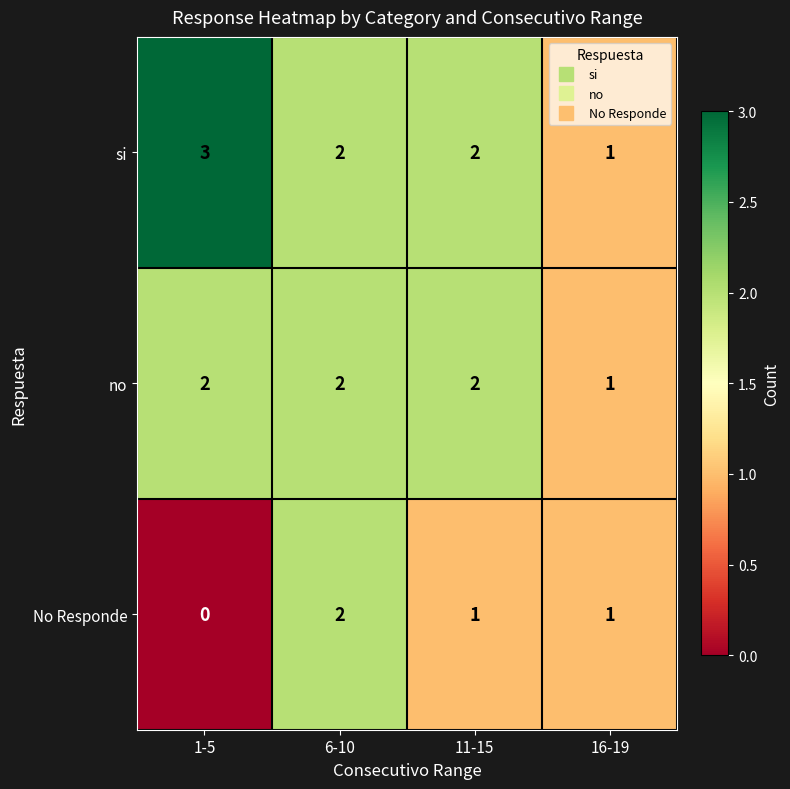

Rank the series by their average value, from highest to lowest.

si, no, No Responde